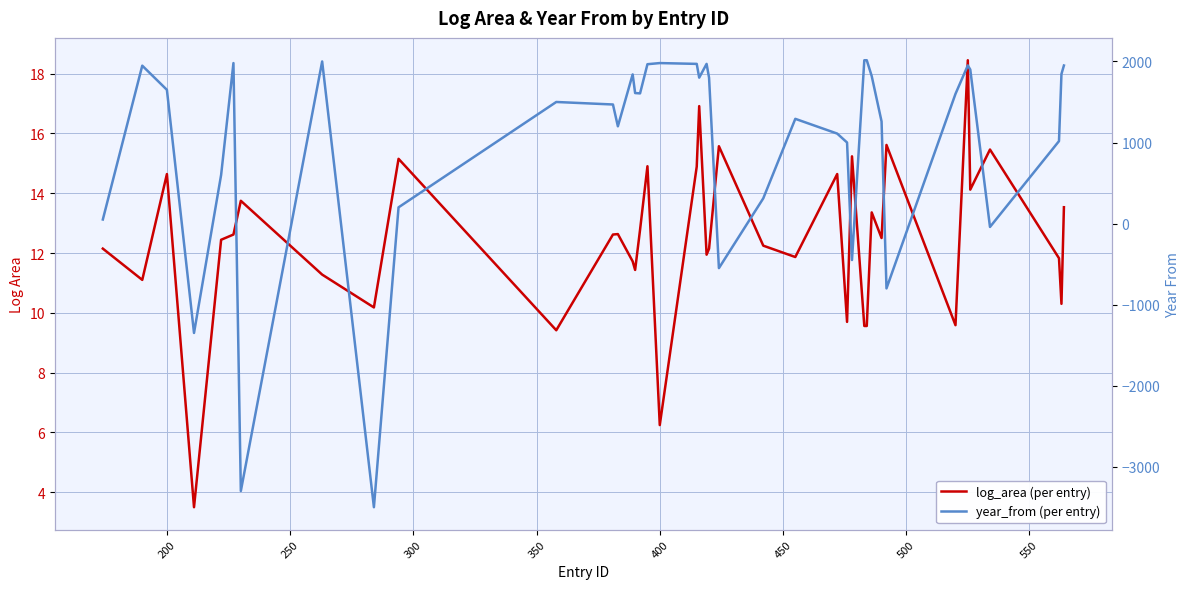

Reading left to right, list all the values displayed in this chart.

log_area (per entry): 12.1	11.1	14.6	3.5	12.4	12.6	13.7	11.3	10.2	15.2	9.4	12.6	12.6	11.7	11.4	12.8	14.9	6.2	14.9	16.9	11.9	12.1	15.6	12.2	11.9	14.6	9.7	15.2	9.6	9.6	13.4	12.5	15.6	9.6	18.4	14.1	15.5	11.8	10.3	13.5
year_from (per entry): 50.0	1948.0	1650.0	-1350.0	600.0	1980.0	-3300.0	2000.0	-3500.0	200.0	1500.0	1469.0	1200.0	1840.0	1610.0	1606.0	1966.0	1980.0	1970.0	1800.0	1970.0	1800.0	-550.0	311.0	1292.0	1110.0	1000.0	-450.0	2015.0	2015.0	1820.0	1260.0	-800.0	1600.0	1951.0	1900.0	-42.0	1017.0	1845.0	1950.0